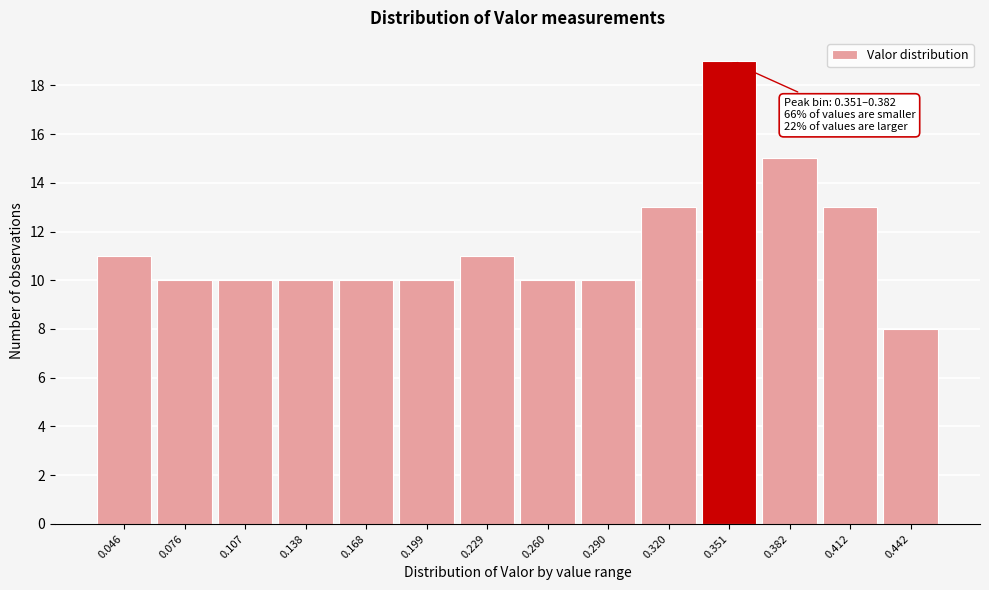

Reading left to right, transcribe all the data shown in this chart.

11	10	10	10	10	10	11	10	10	13	19	15	13	8